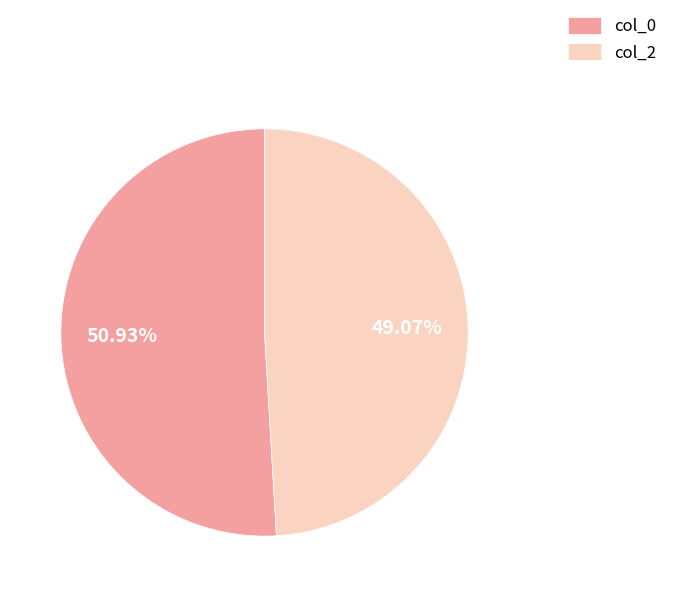

To the nearest percent, what is the difference between the largest and smallest slice percentages?

2%